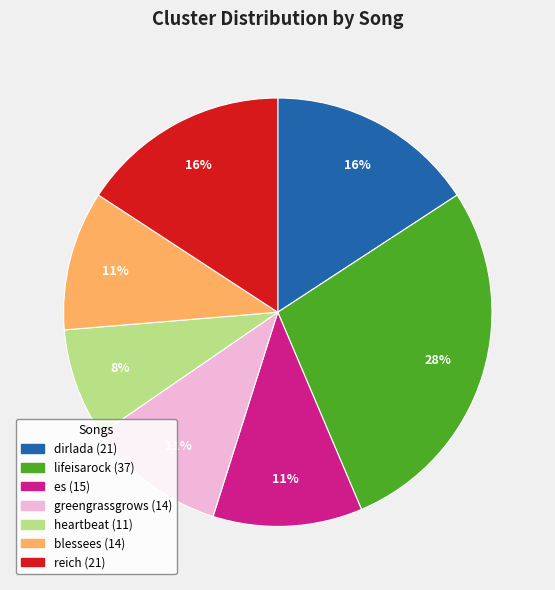

To the nearest percent, what is the average slice percentage?

14%